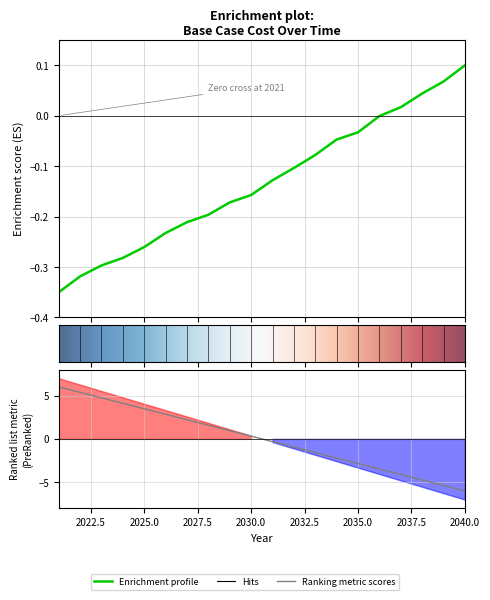

How many values exceed 0?

4